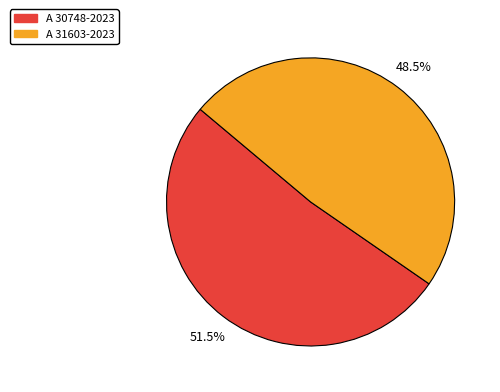

Which category has the biggest portion of the pie?

A 30748-2023